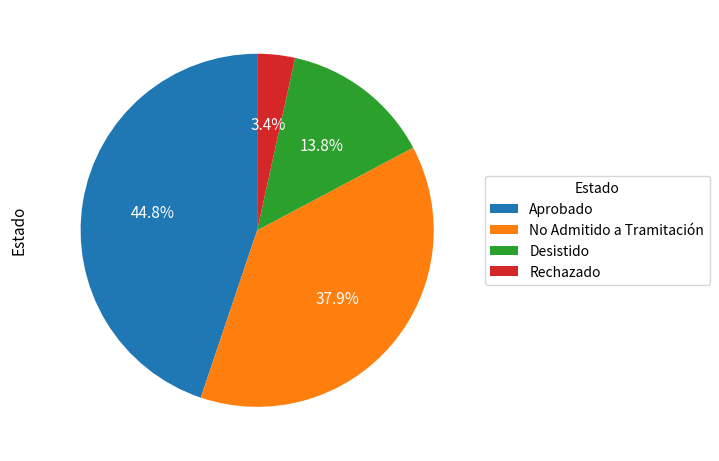

Is it true that Desistido is 14% of the pie?

True